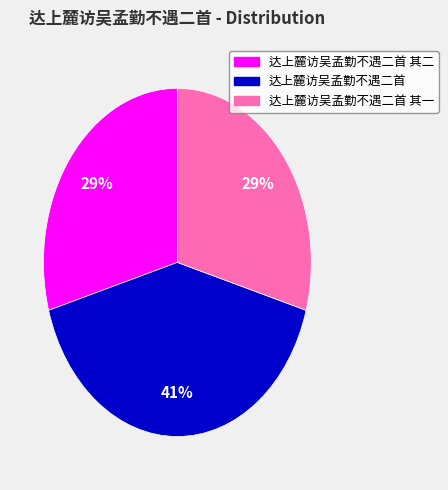

Is there any slice that represents more than half of the pie?

No